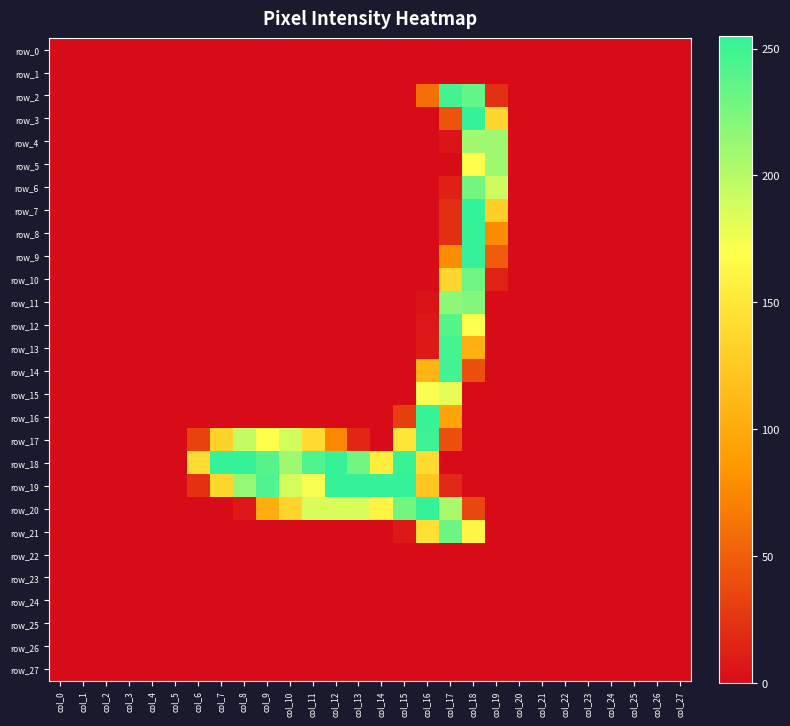

What is the sum of the row_2 values at col_3 and col_19?

22